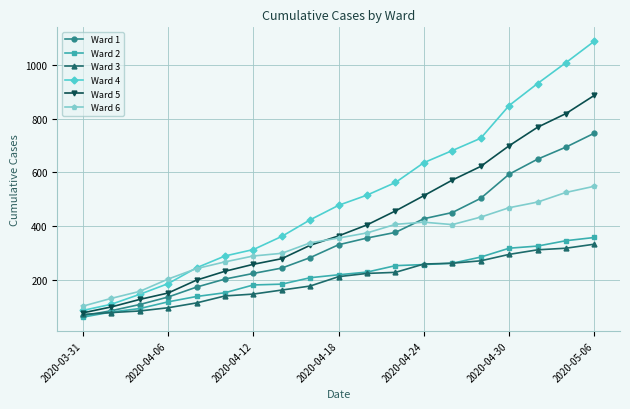

What is the value of the Ward 3 point at the 3rd from the left?

83